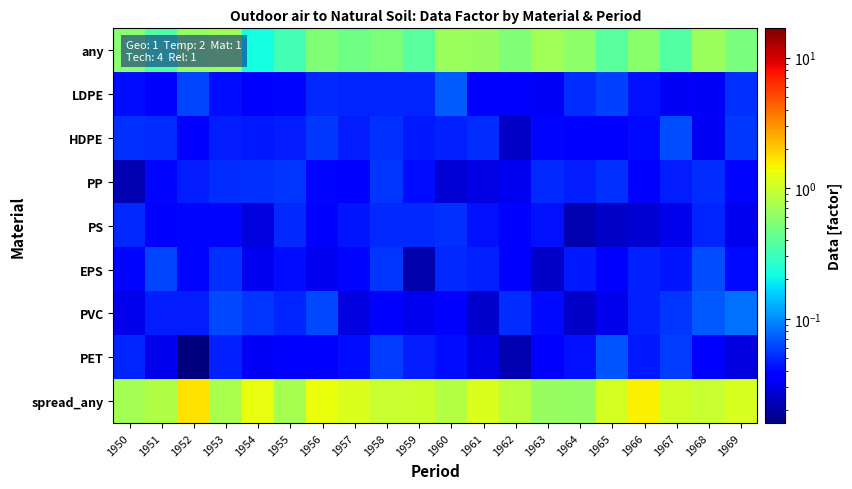

At 1960, list the series in order from largest to smallest.

spread_any, any, LDPE, PS, EPS, HDPE, PET, PVC, PP